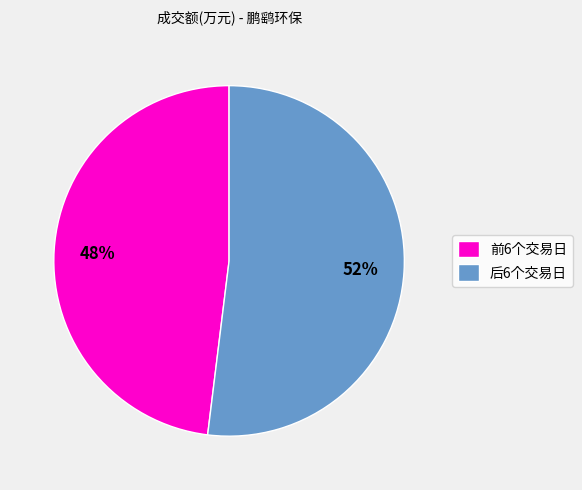

How many slices are in this pie chart?

2